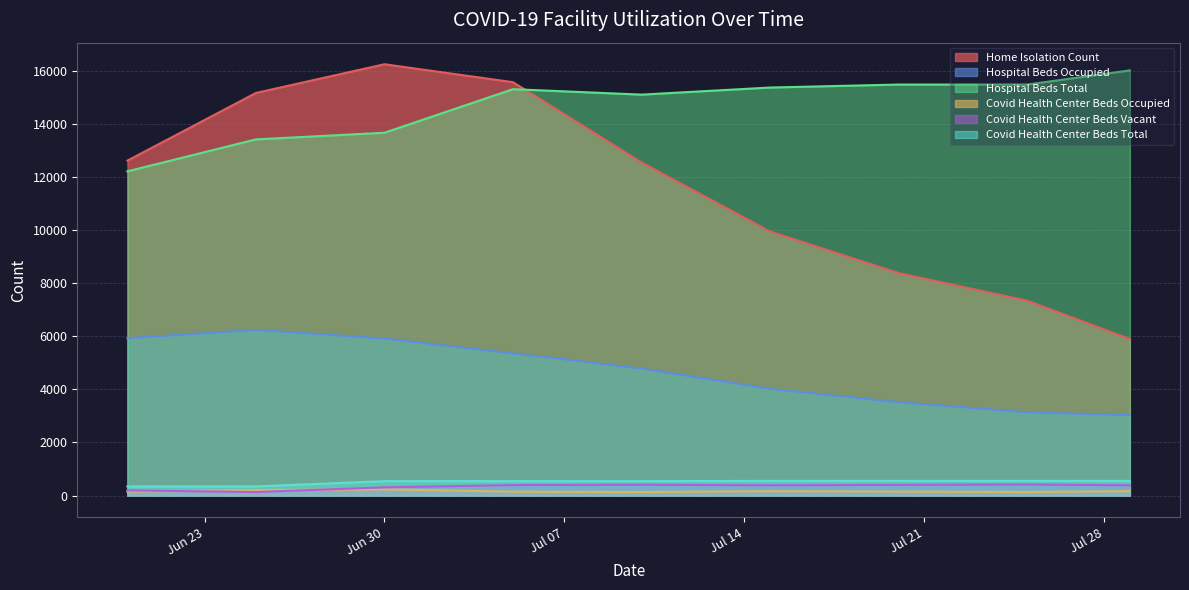

The value of hospital_beds_occupied at 2020-07-10 is 4784. True or false?

True